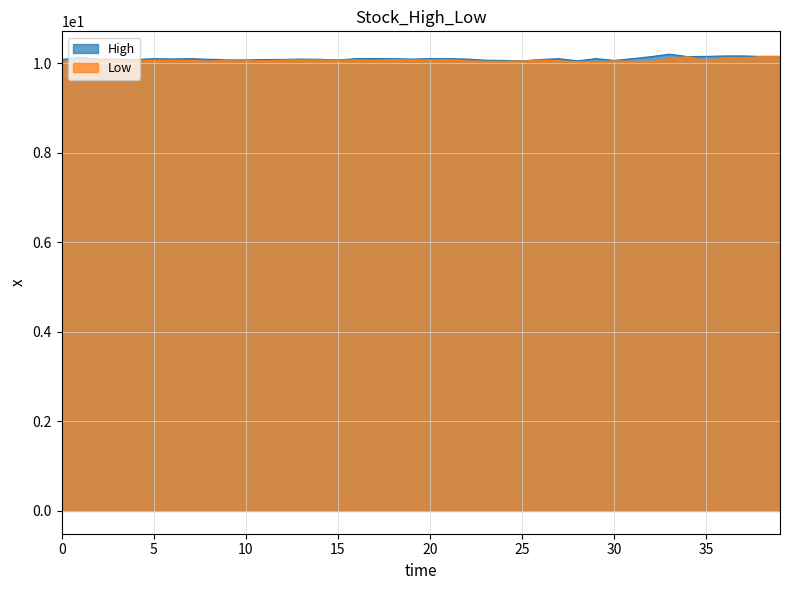

What is the highest value of the Low series?

10.1